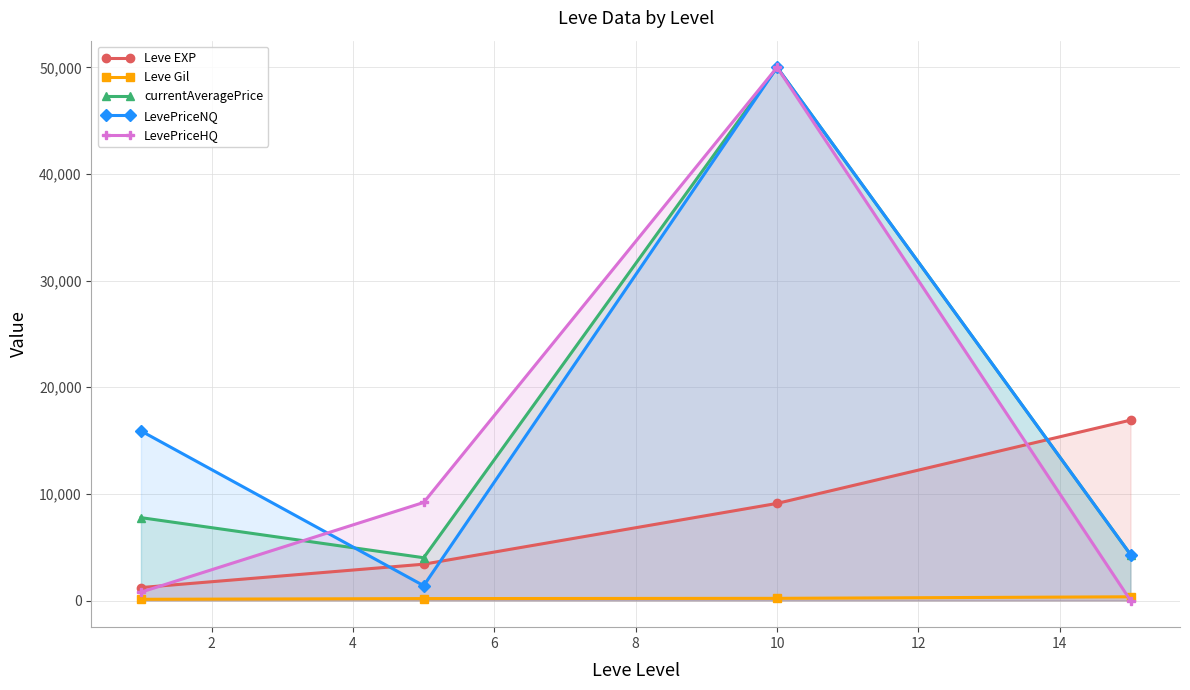

Which series ends up on top after the final intersection of currentAveragePrice and Leve EXP?

Leve EXP